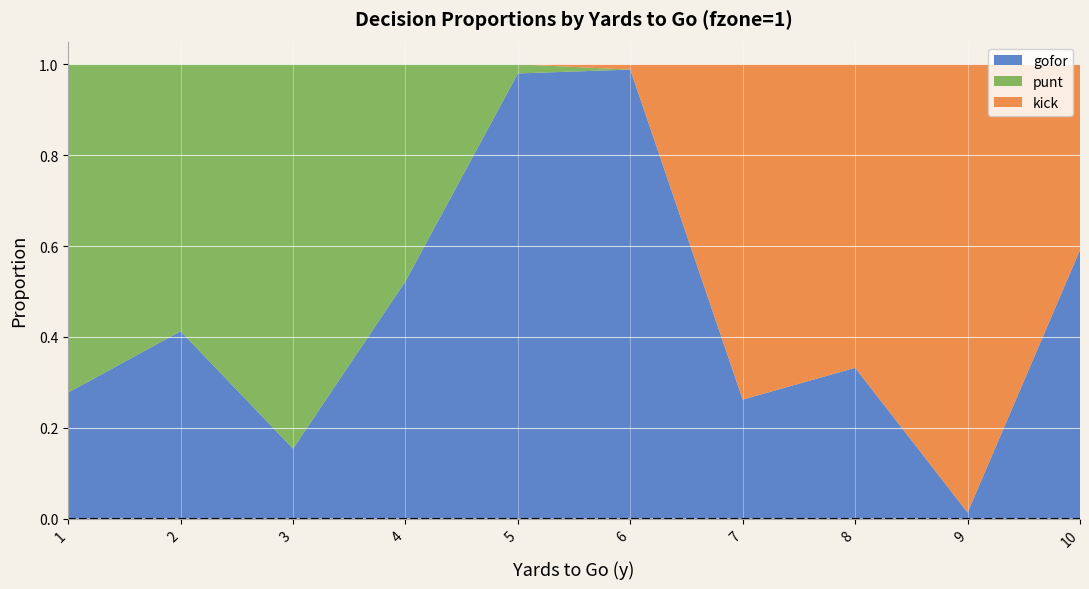

Reading left to right, what are all the values shown in this chart?

gofor: 0.3	0.4	0.2	0.5	1.0	1.0	0.3	0.3	0.0	0.6
punt: 0.7	0.6	0.8	0.5	0.0	0.0	0.0	0.0	0.0	0.0
kick: 0.0	0.0	0.0	0.0	0.0	0.0	0.7	0.7	1.0	0.4